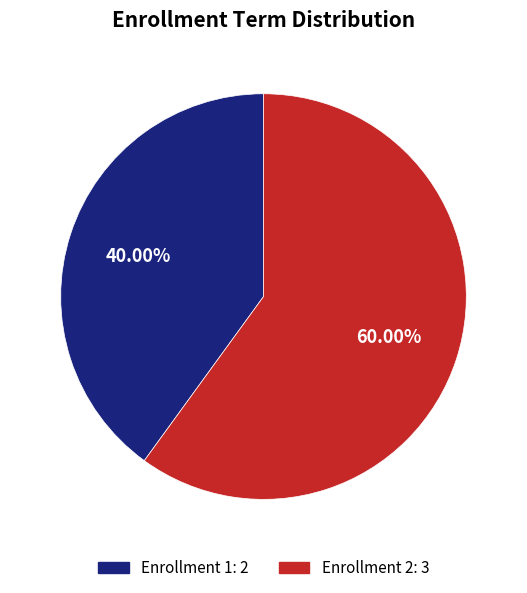

Combined, what portion of the pie is Enrollment 2 and Enrollment 1?

100.0%